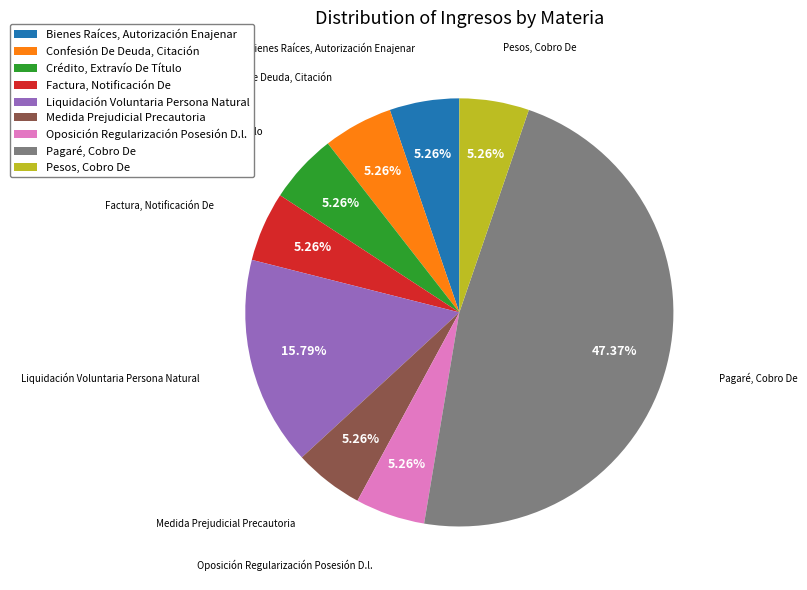

To the nearest percent, what percentage of the pie is Medida Prejudicial Precautoria?

5%